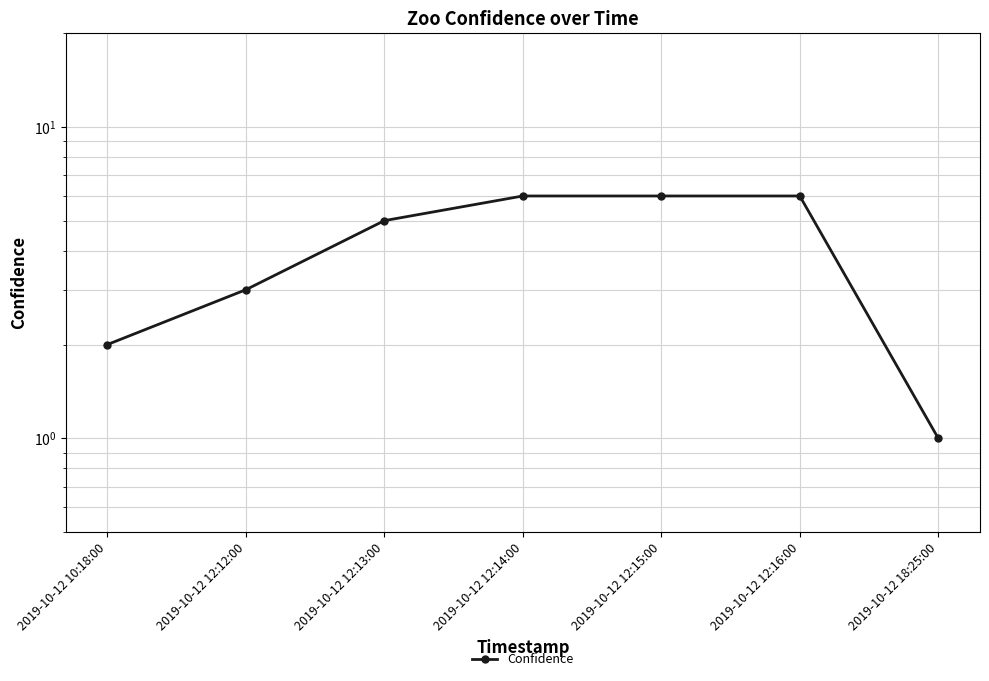

Count the values in the range 2 to 6.

6